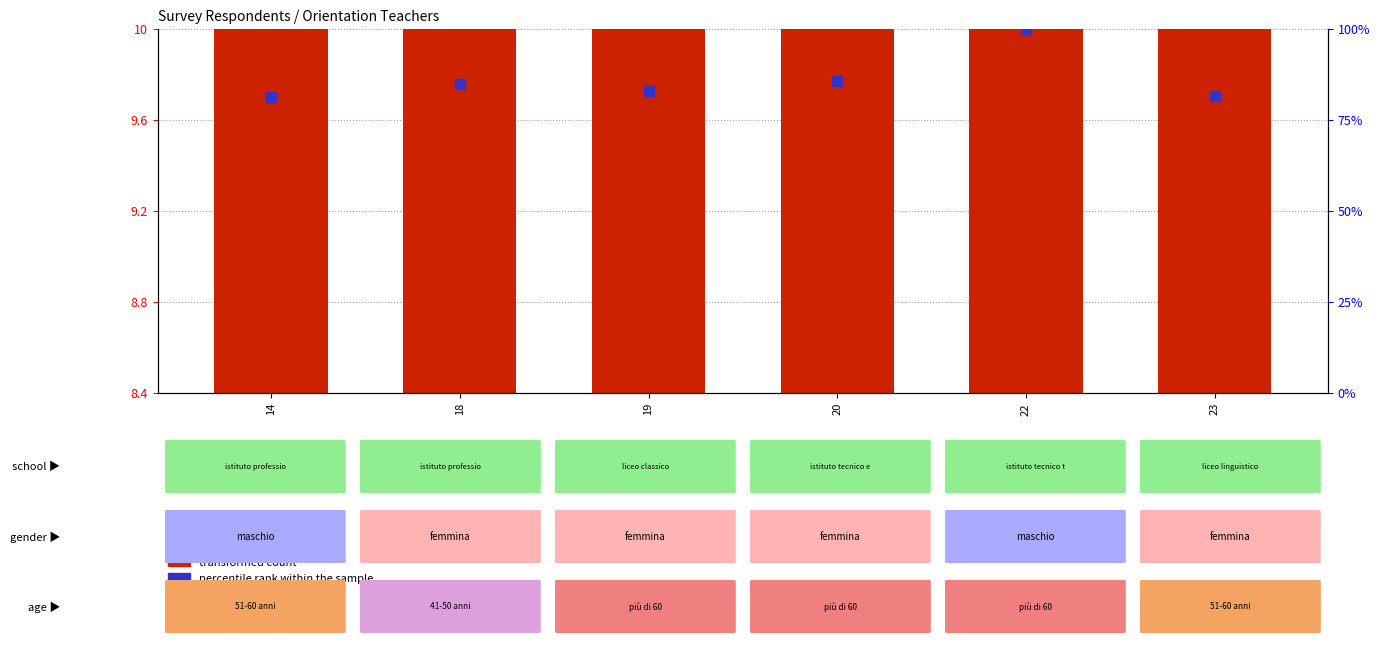

Which has a higher value, 23 or 20?

20